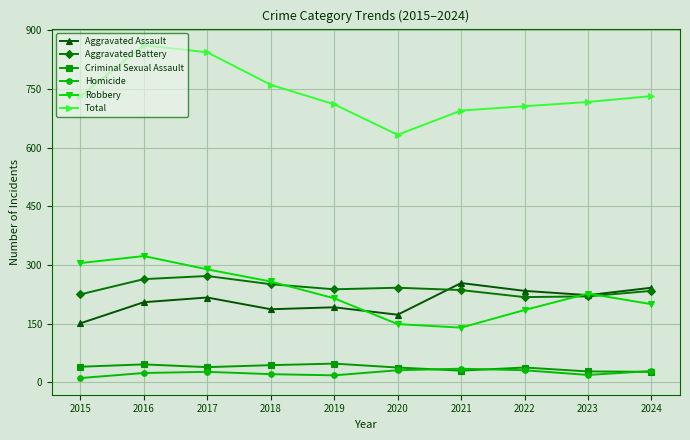

Which series has the largest total across all categories?

Total